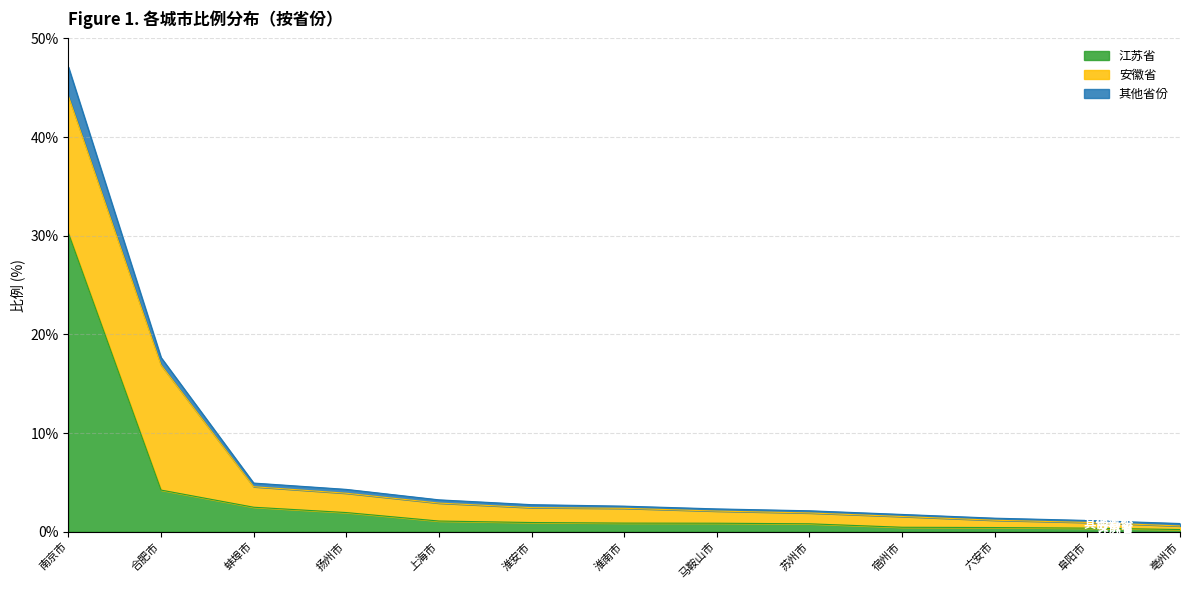

Is it true that 其他省份 equals 3.6 at 马鞍山市?

False